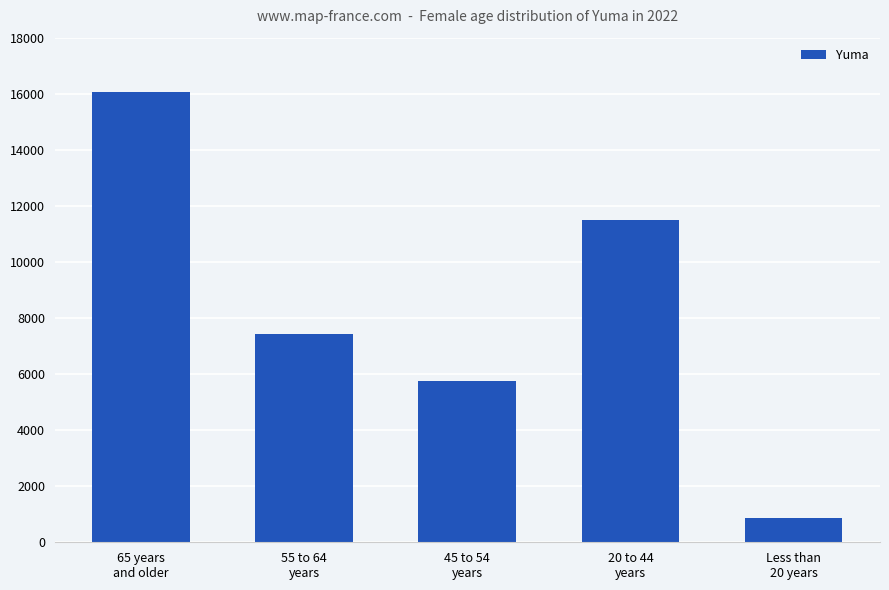

What is the ratio of the value at 45 to 54
years to the value at 20 to 44
years?

0.5